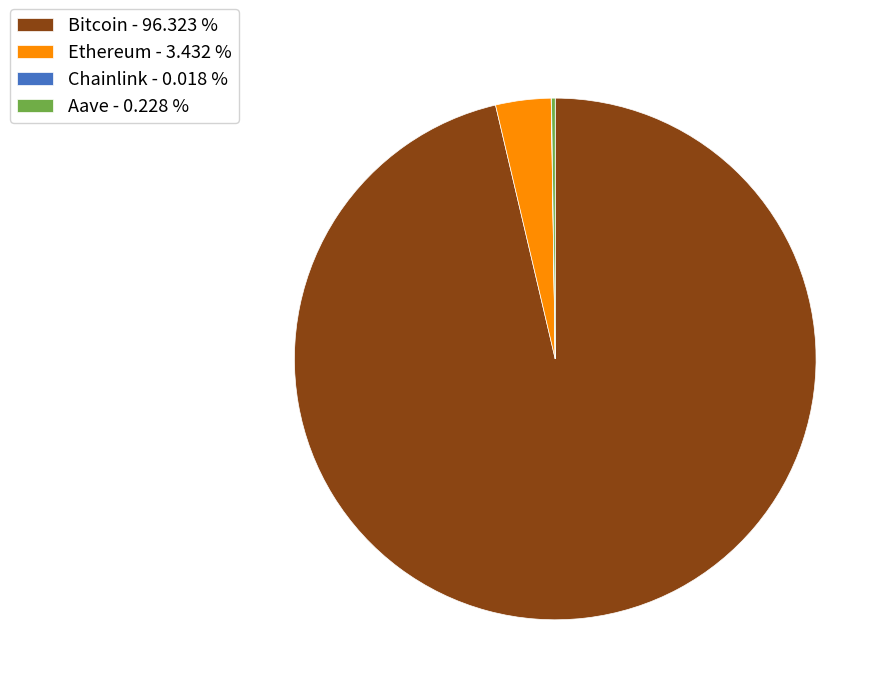

Is Bitcoin - 96.323 % the majority of the pie?

Yes